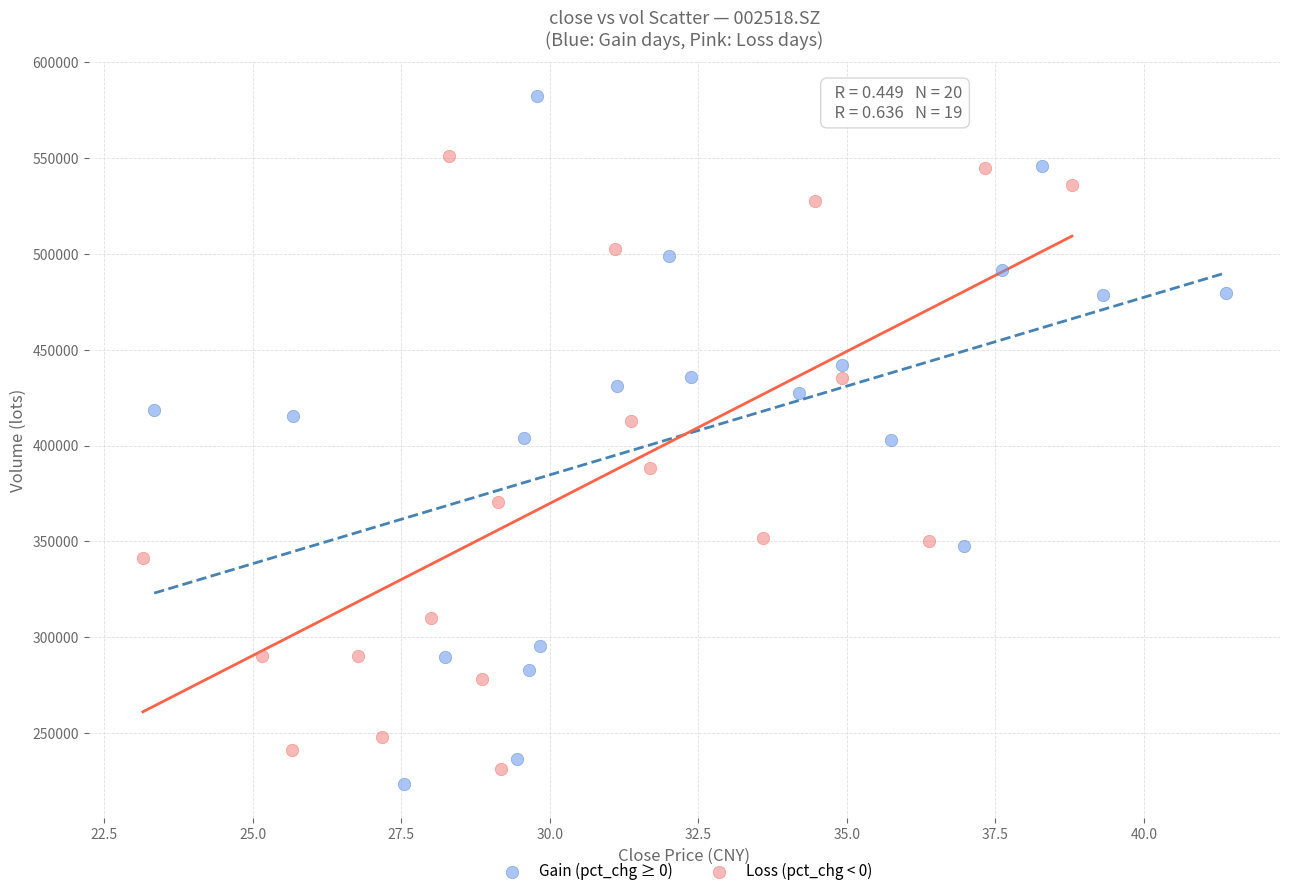

Which series contains the highest Y value?

Gain (pct_chg ≥ 0)